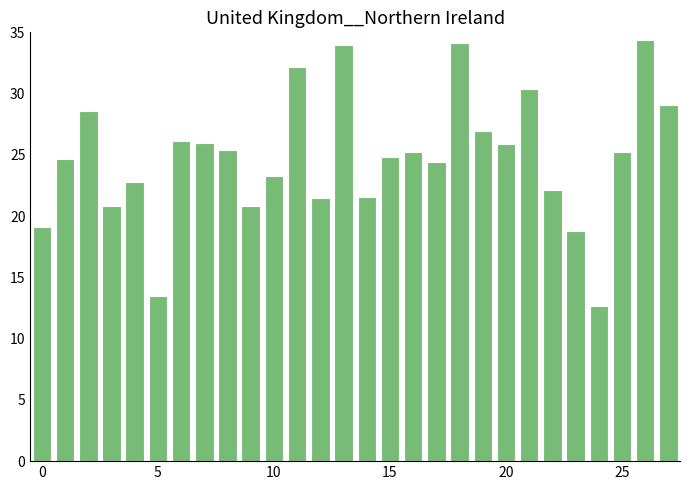

How many categories are shown in the chart?

28